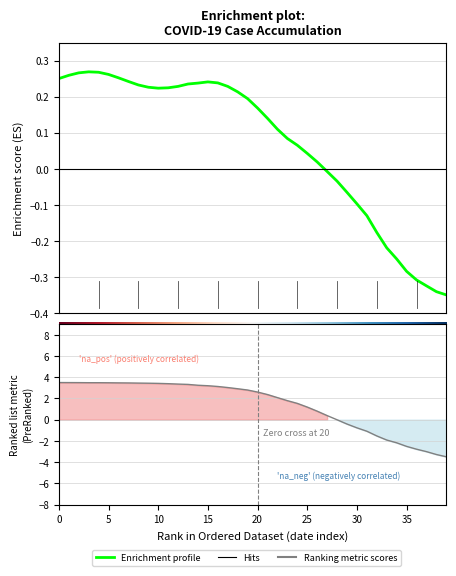

Reading right to left, list all the values displayed in this chart.

-3.5	-3.3	-3.0	-2.8	-2.5	-2.2	-1.9	-1.5	-1.1	-0.8	-0.4	-0.0	0.4	0.8	1.2	1.5	1.8	2.1	2.4	2.6	2.8	2.9	3.0	3.1	3.2	3.2	3.3	3.4	3.4	3.4	3.4	3.4	3.5	3.5	3.5	3.5	3.5	3.5	3.5	3.5